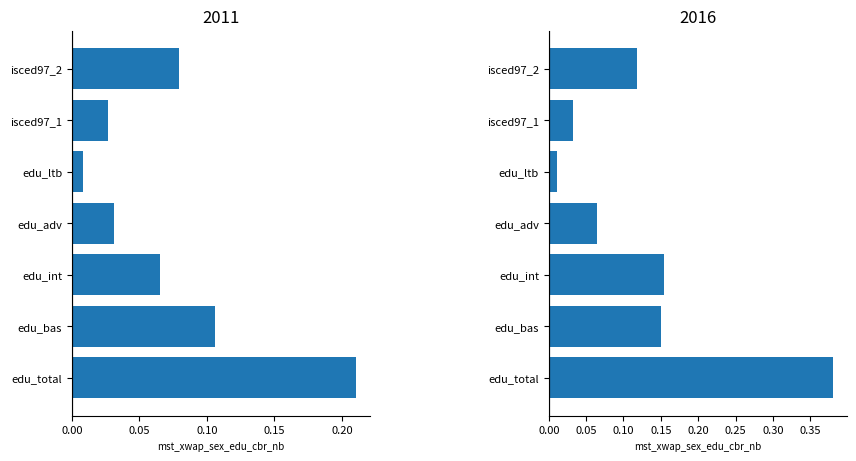

Reading left to right, transcribe all the data shown in this chart.

2011: edu_total=0.2	edu_bas=0.1	edu_int=0.1	edu_adv=0.0	edu_ltb=0.0	isced97_1=0.0	isced97_2=0.1
2016: edu_total=0.4	edu_bas=0.2	edu_int=0.2	edu_adv=0.1	edu_ltb=0.0	isced97_1=0.0	isced97_2=0.1